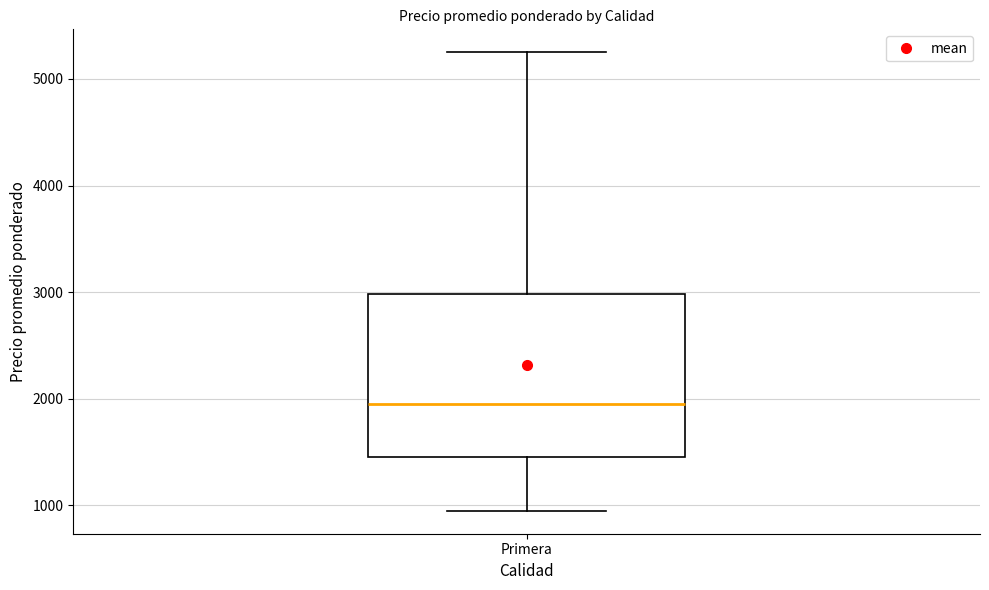

Read this box plot against the y-axis: the position of the median line, the range covered by the box, and the ends of both whiskers. The values are not printed on the chart, so give them approximately, as read against the axis.

median 2000, box 1500 to 3000, whiskers 1000 to 5300